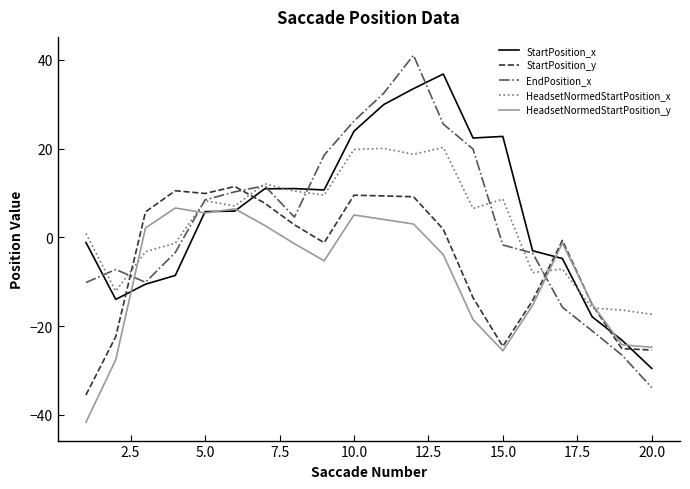

Which series has the largest range (max minus min)?

EndPosition_x